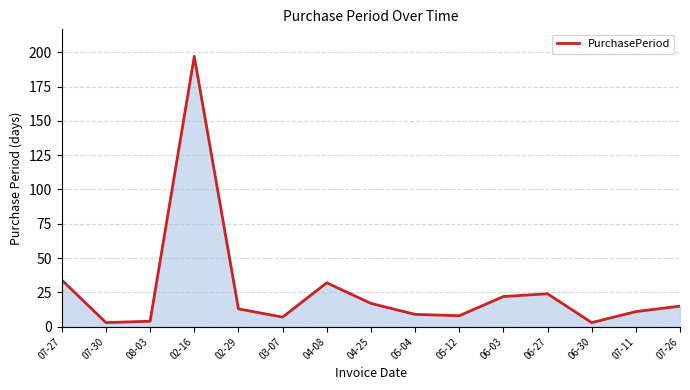

At which category does the chart reach its peak across all series?

02-16